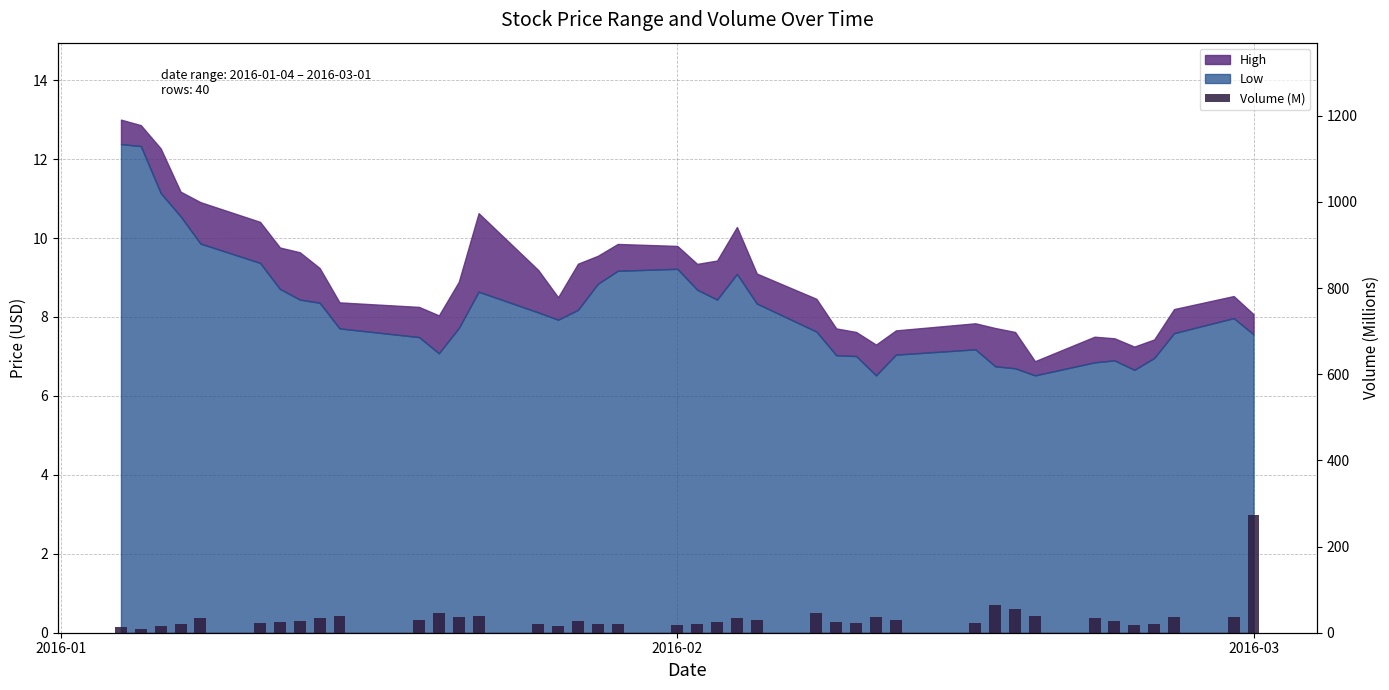

Does the chart contain any negative values?

No